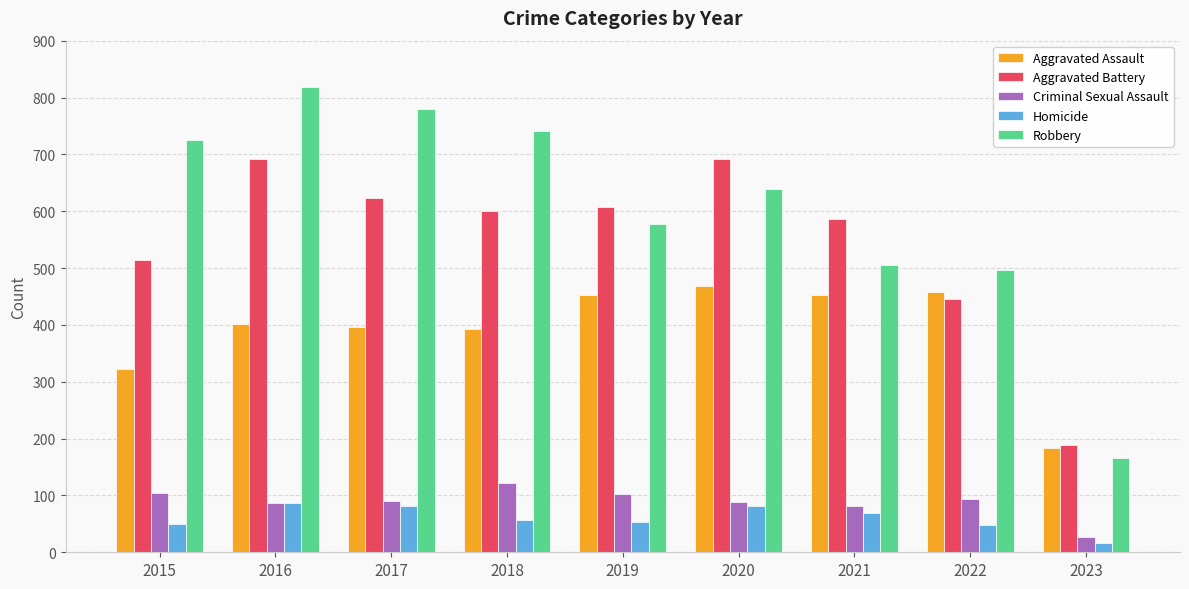

How many distinct data groups are displayed?

5